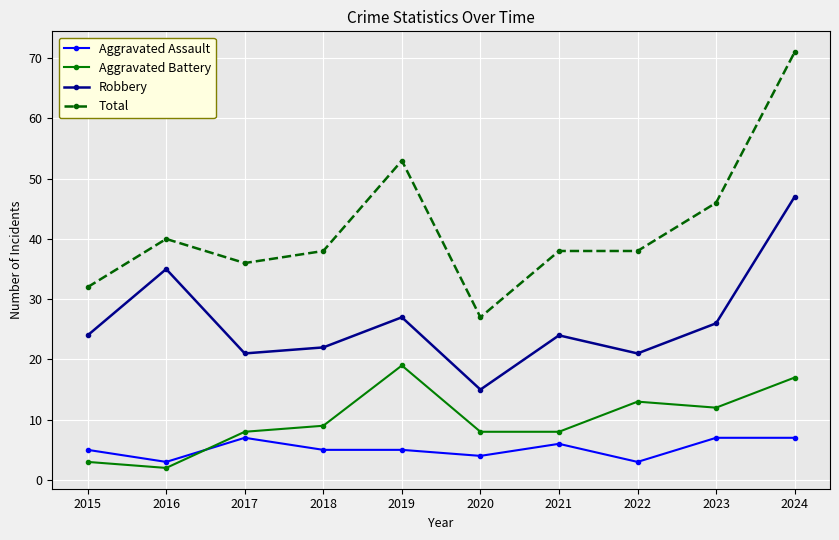

How many lines are shown in the chart?

4